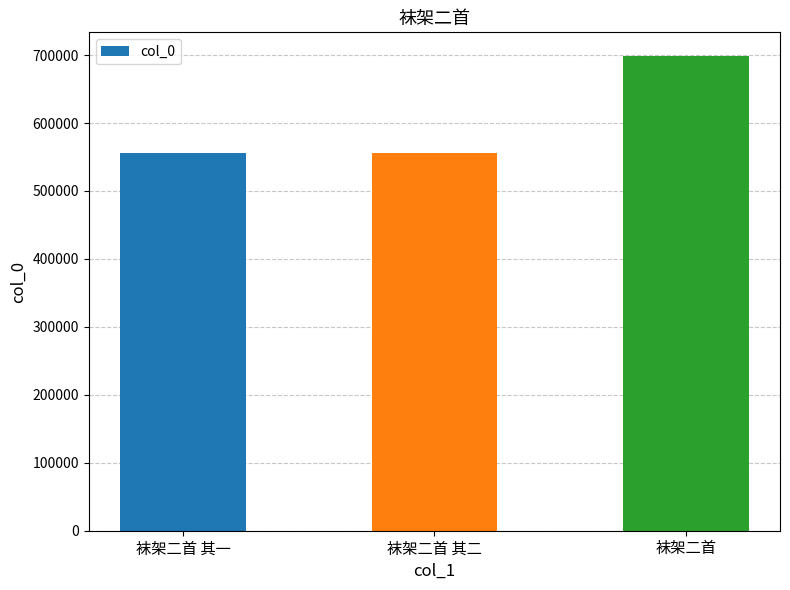

Approximately how many times larger is the value at 袜架二首 其二 compared to 袜架二首?

0.8